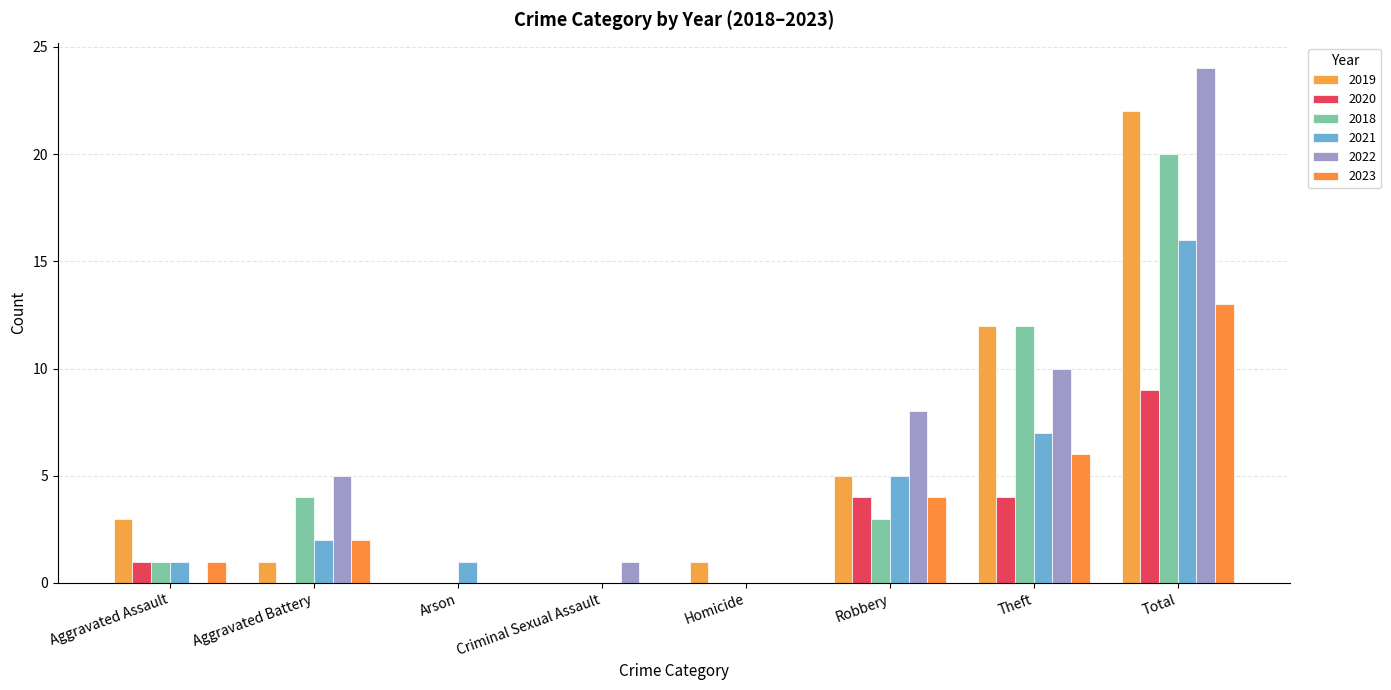

Rank the series at Aggravated Assault from highest to lowest value.

2019, 2020, 2018, 2021, 2023, 2022